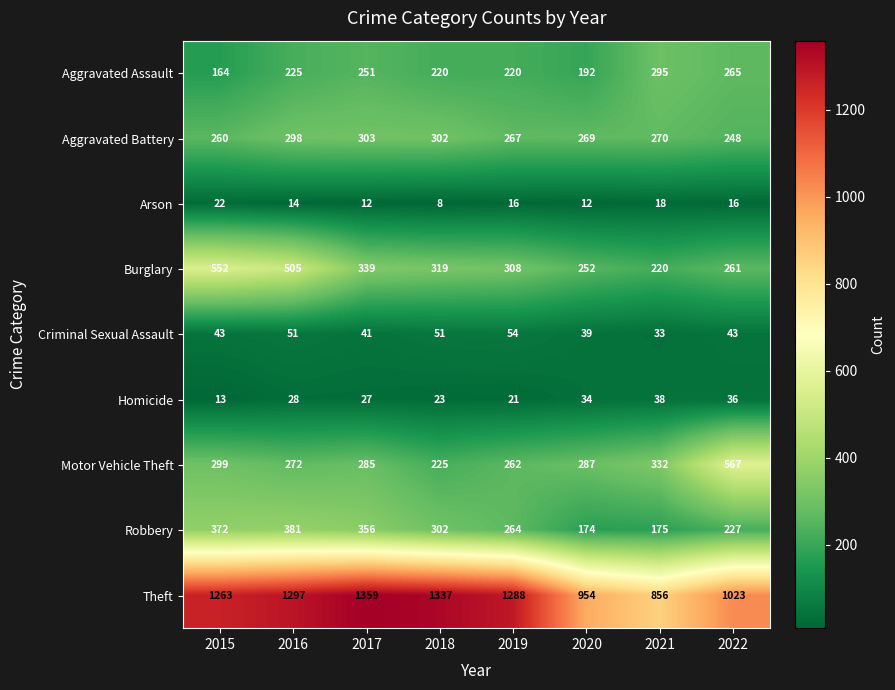

At which category is the sum across all series the highest?

2016